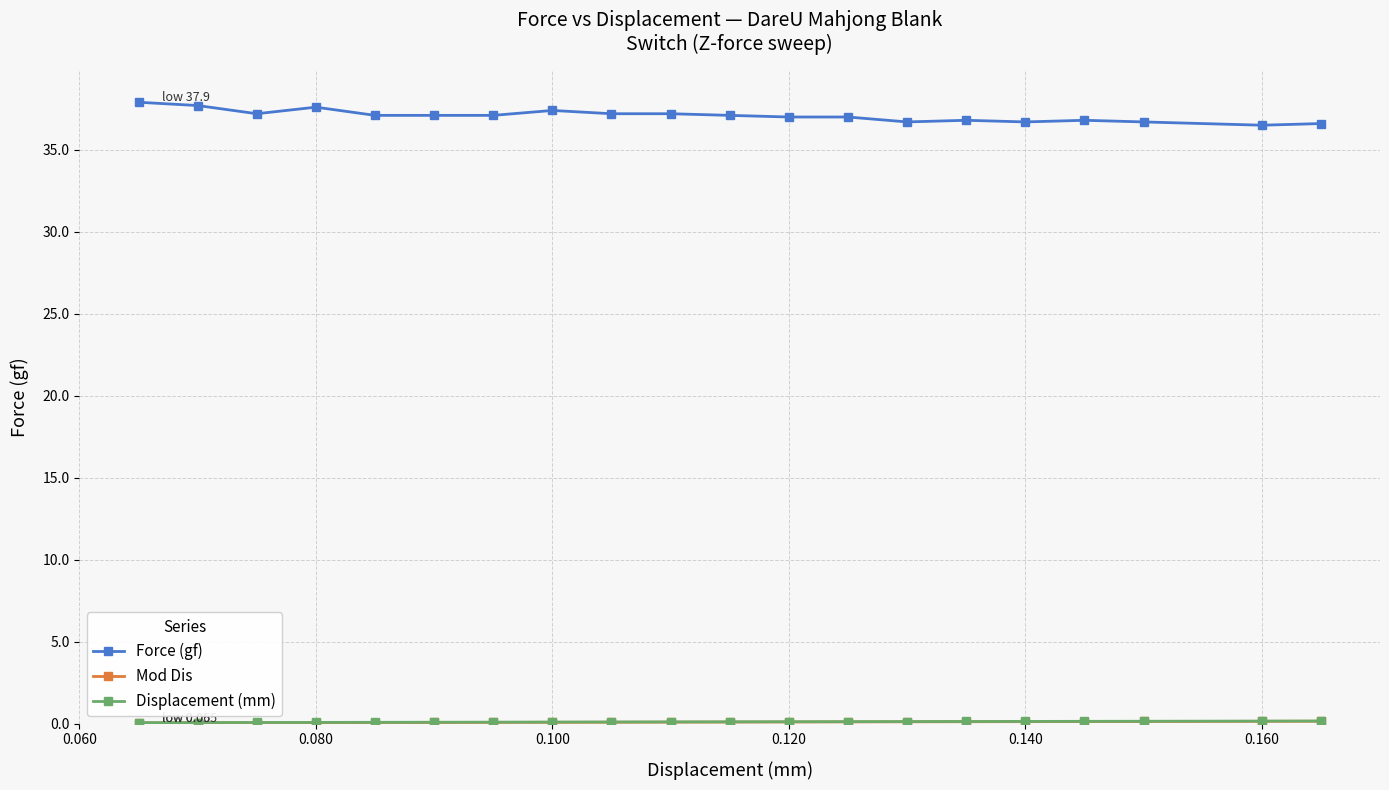

Which series has the largest total across all categories?

Force (gf)